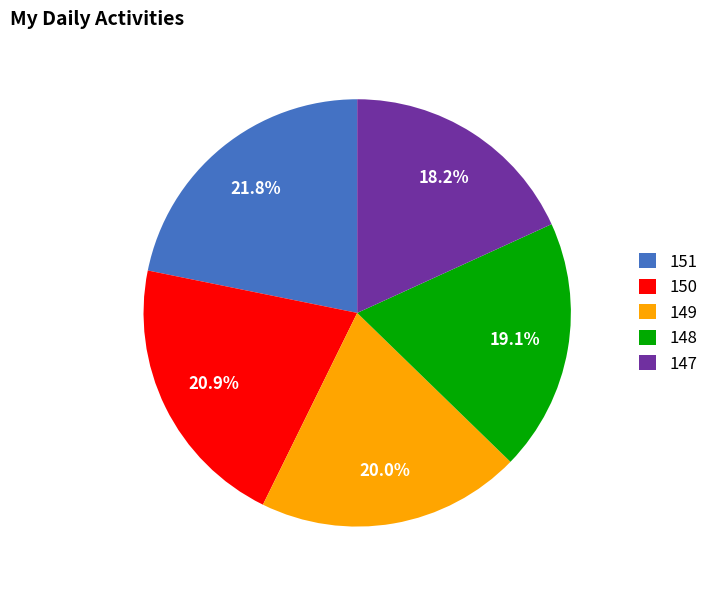

Which category has the smallest portion of the pie?

147